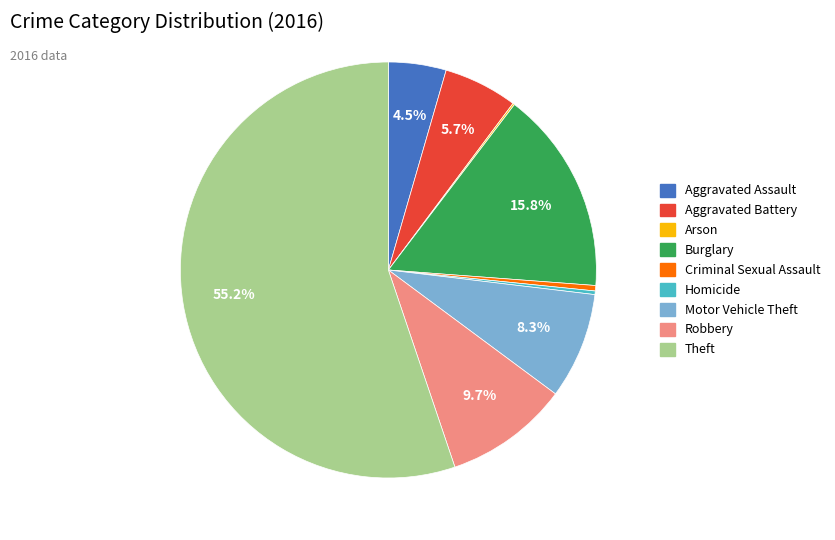

To the nearest percent, what is the average slice percentage?

11%